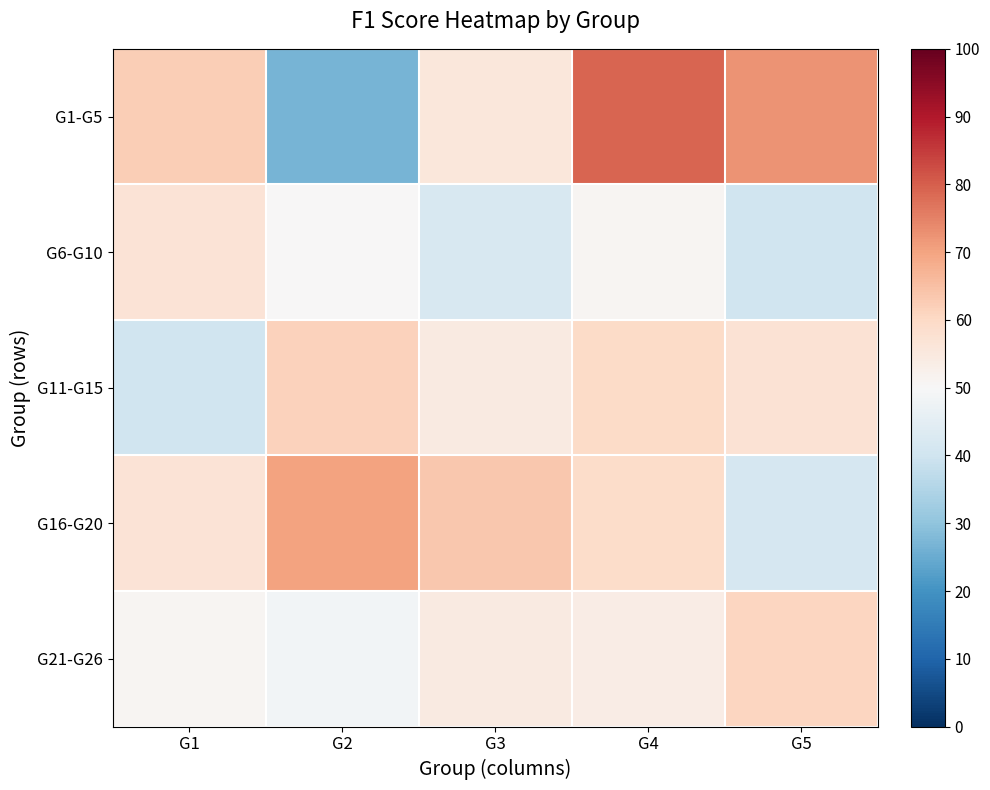

Which has a higher value, G3 or G2?

G3